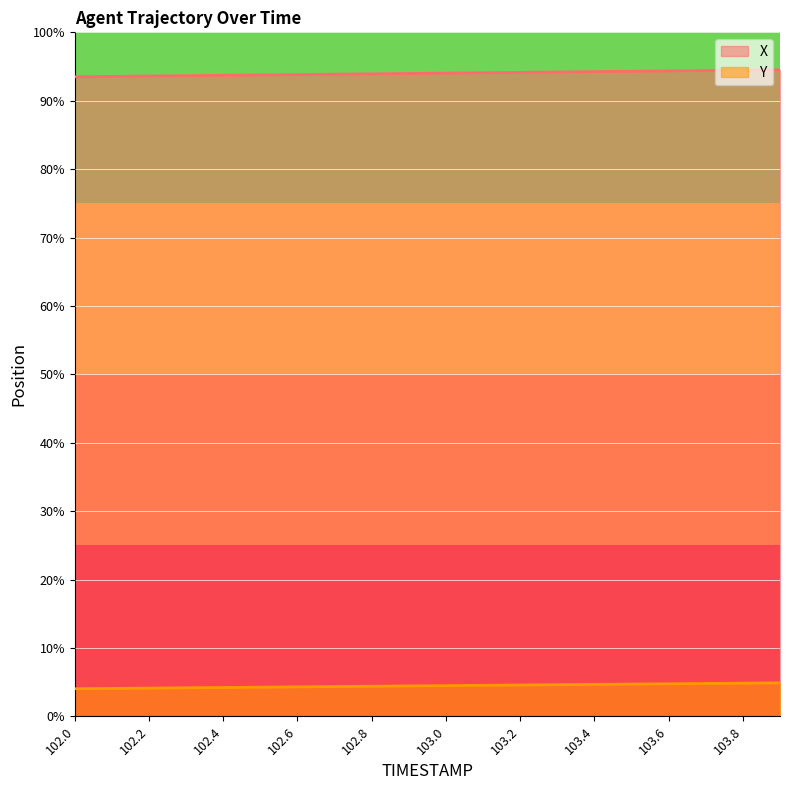

Reading left to right, transcribe all the data shown in this chart.

X: 102.0=1715.6	102.1=1716.2	102.2=1716.9	102.3=1717.6	102.4=1718.3	102.5=1719.0	102.6=1719.7	102.7=1720.4	102.8=1721.1	102.9=1721.8	103.0=1722.5	103.1=1723.2	103.2=1723.9	103.3=1724.6	103.4=1725.3	103.5=1726.0	103.6=1726.7	103.7=1727.4	103.8=1728.1	103.9=1728.8
Y: 102.0=552.5	102.1=553.1	102.2=553.6	102.3=554.2	102.4=554.8	102.5=555.4	102.6=556.0	102.7=556.6	102.8=557.2	102.9=557.8	103.0=558.4	103.1=559.0	103.2=559.6	103.3=560.1	103.4=560.7	103.5=561.3	103.6=561.9	103.7=562.5	103.8=563.1	103.9=563.7